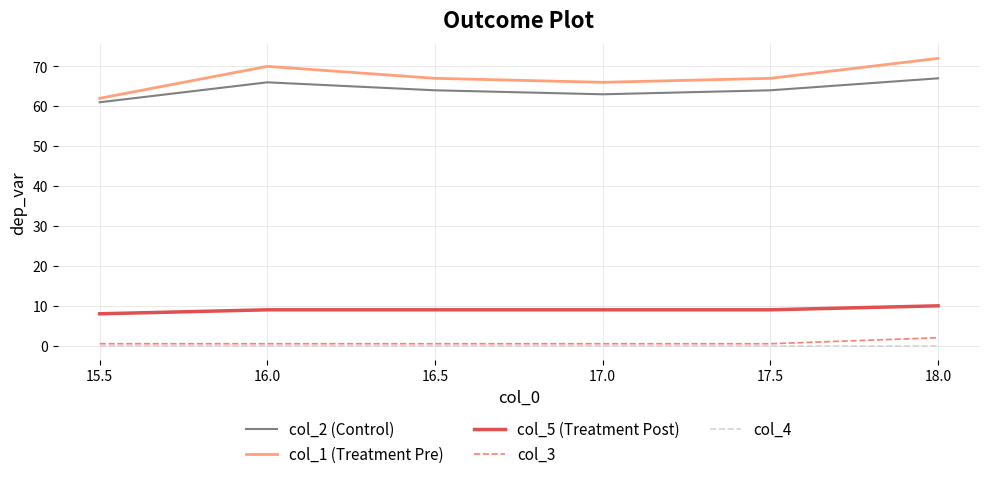

What is the total value across all series at 18.0?

151.0